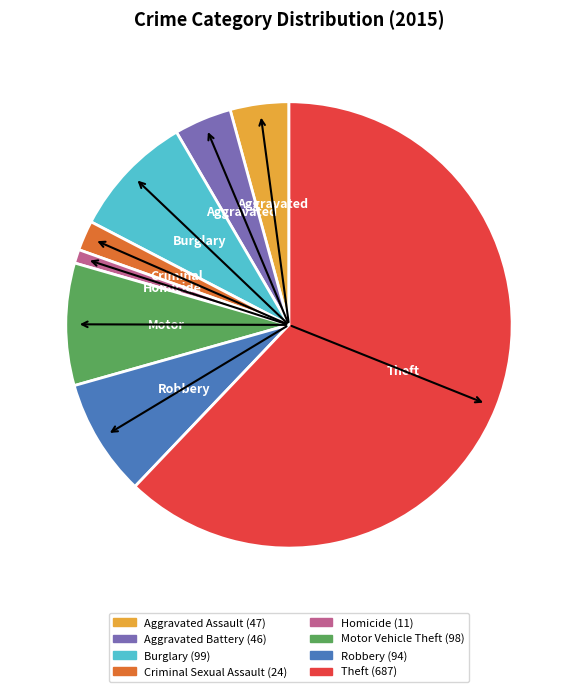

Is there any slice that represents more than half of the pie?

Yes